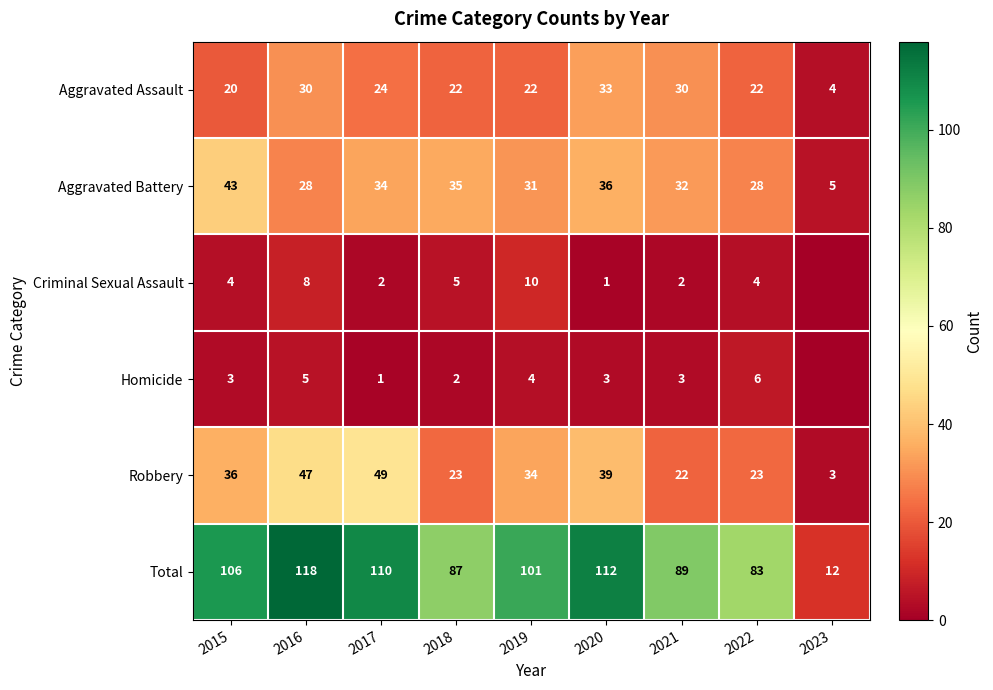

Is it true that Aggravated Battery equals 32 at 2021?

True